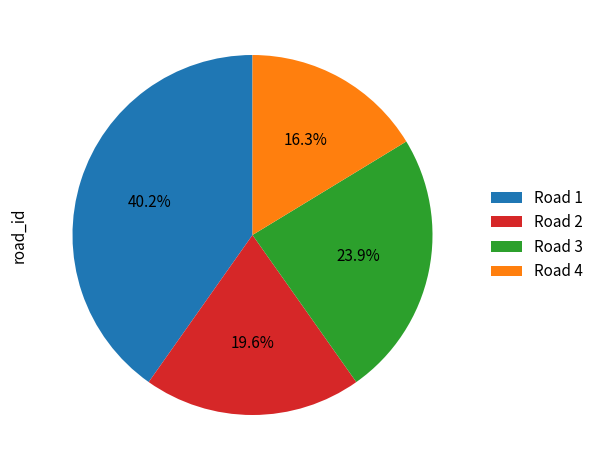

Which category has the biggest portion of the pie?

Road 1